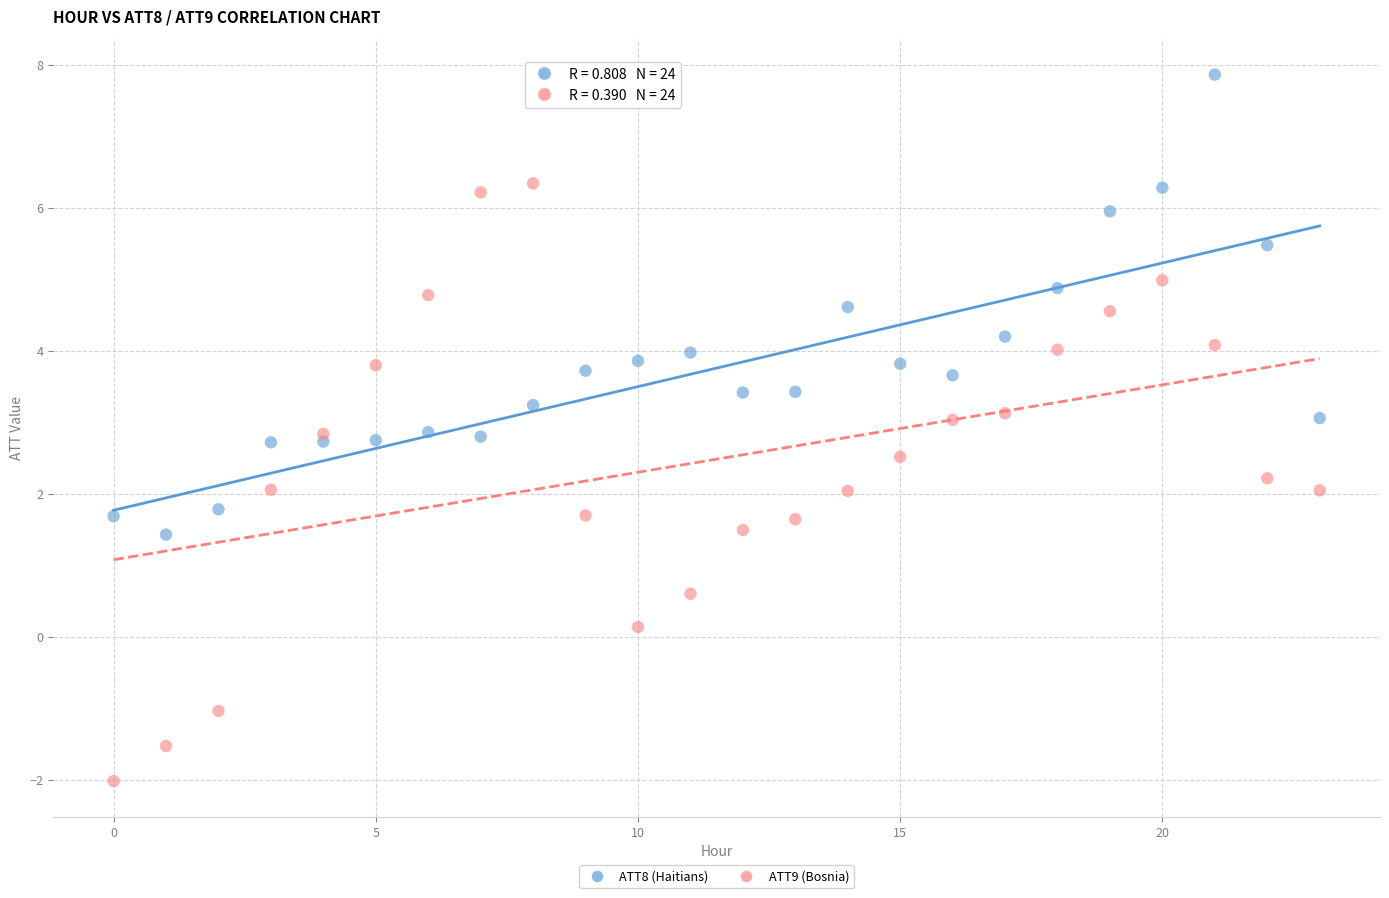

Which series reaches the maximum Y coordinate?

ATT8 (Haitians)